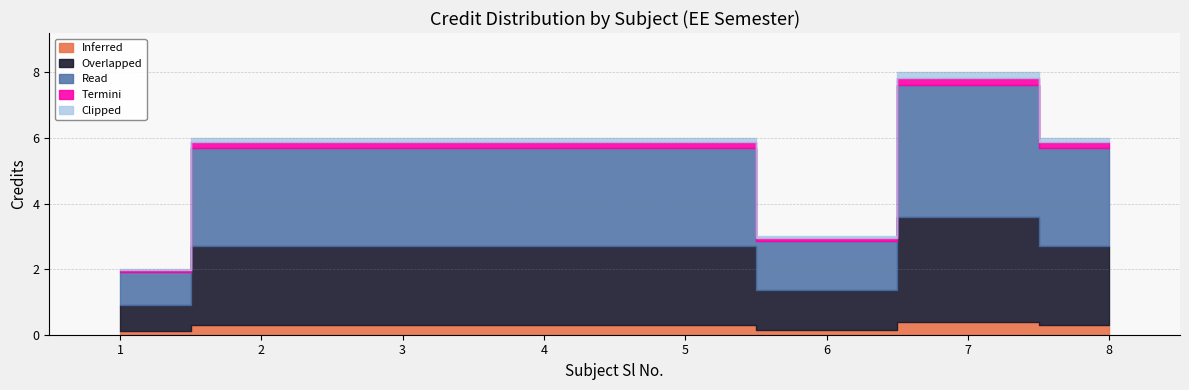

The value at 2 is 9. True or false?

False